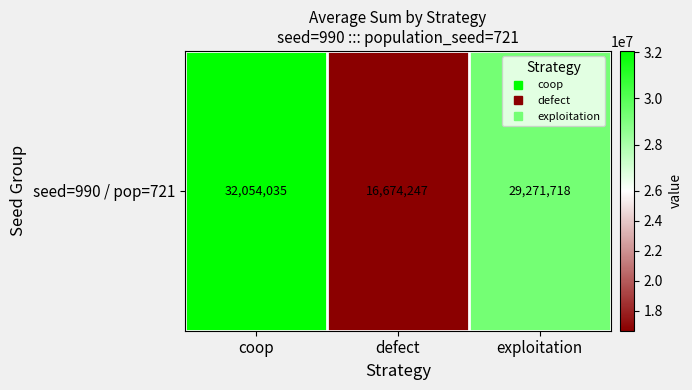

What value does the data have at coop, to the nearest 10?

32054040